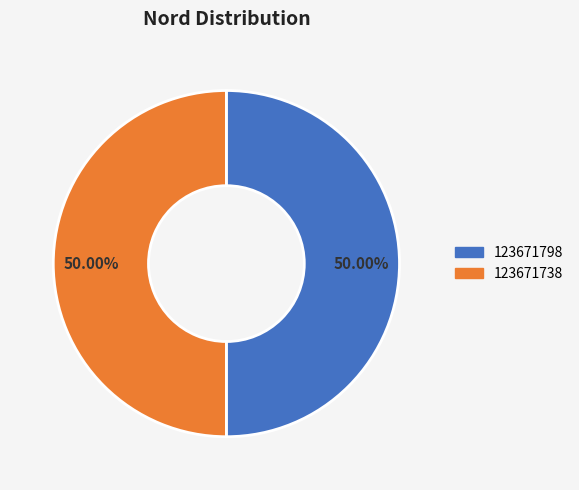

Do 123671798 and 123671738 together represent more than half of the pie?

Yes